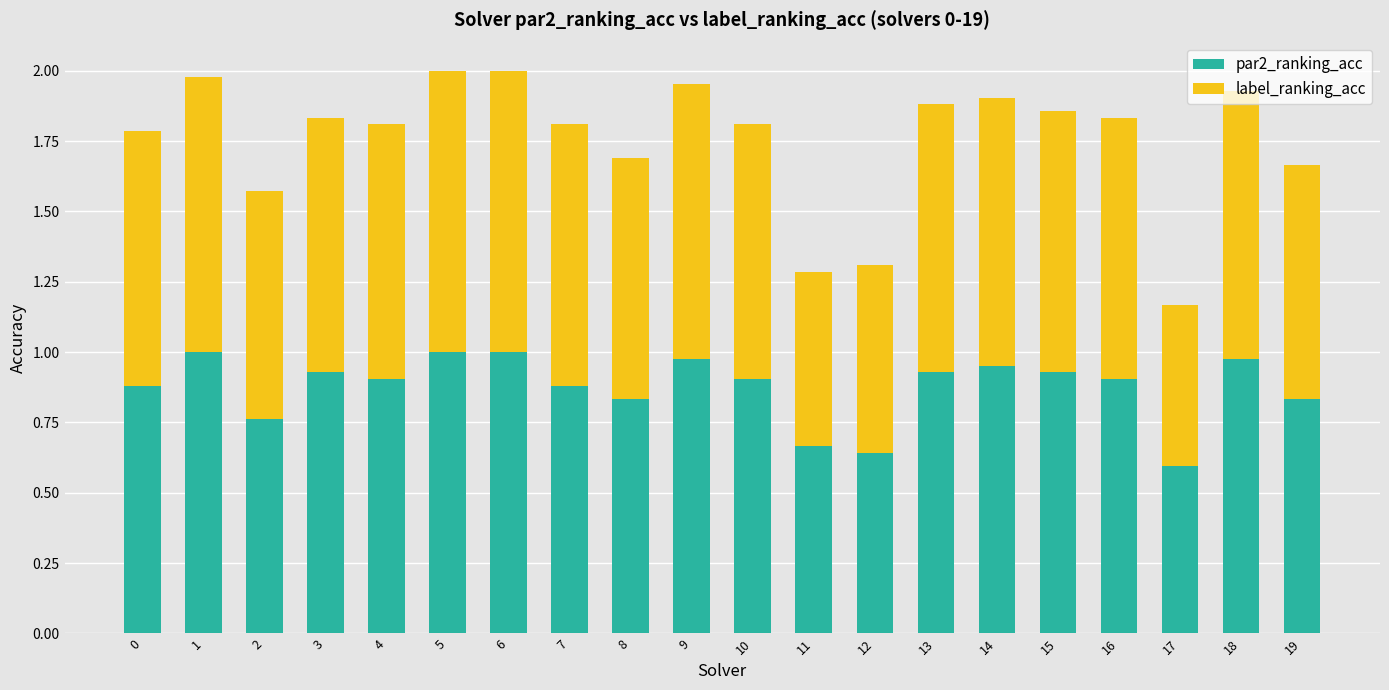

The par2_ranking_acc series shows 1.0 at 14. True or false?

True